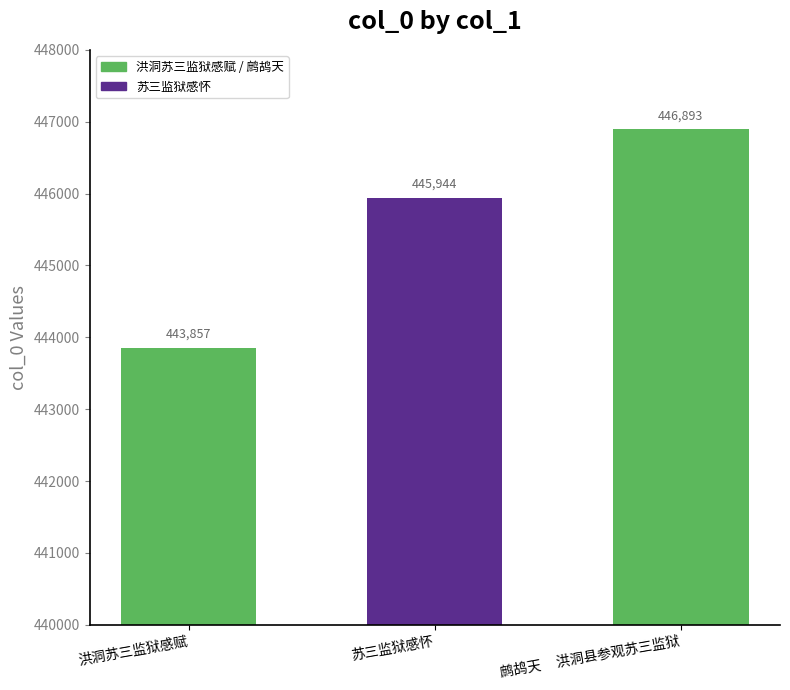

Count the number of categories in the chart.

3